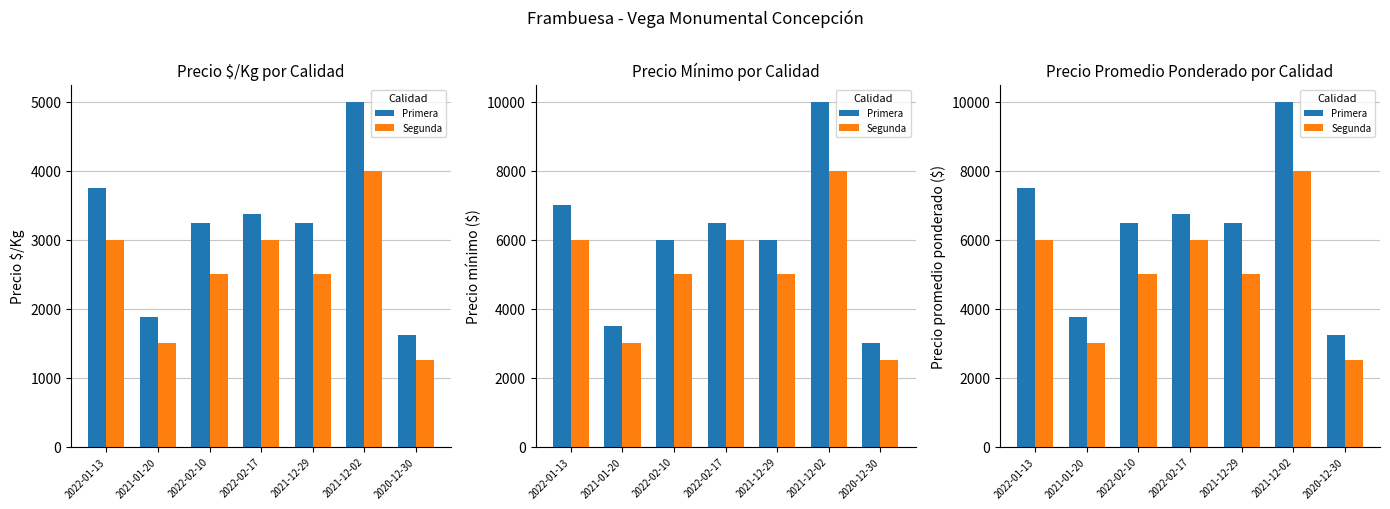

What is the difference between the maximum and minimum values in the Primera series?

6750